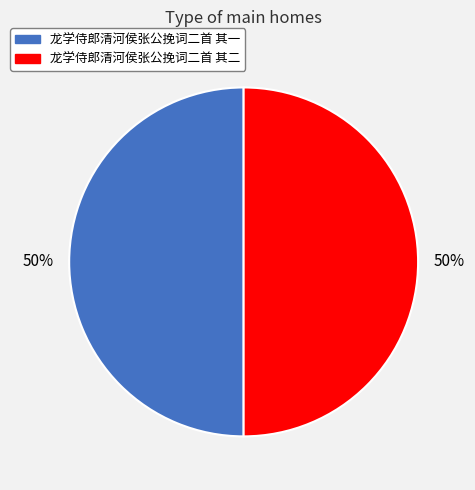

The 龙学侍郎清河侯张公挽词二首 其一 slice represents 50% of the pie. True or false?

True